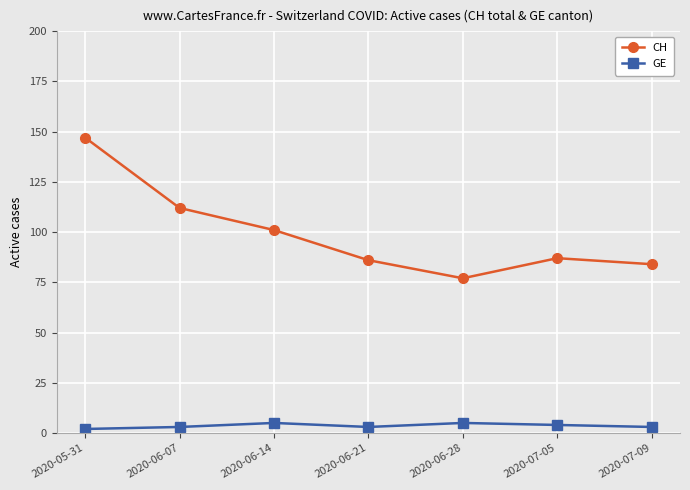

Reading left to right, what are all the values shown in this chart?

CH: 2020-05-31=147	2020-06-07=112	2020-06-14=101	2020-06-21=86	2020-06-28=77	2020-07-05=87	2020-07-09=84
GE: 2020-05-31=2	2020-06-07=3	2020-06-14=5	2020-06-21=3	2020-06-28=5	2020-07-05=4	2020-07-09=3